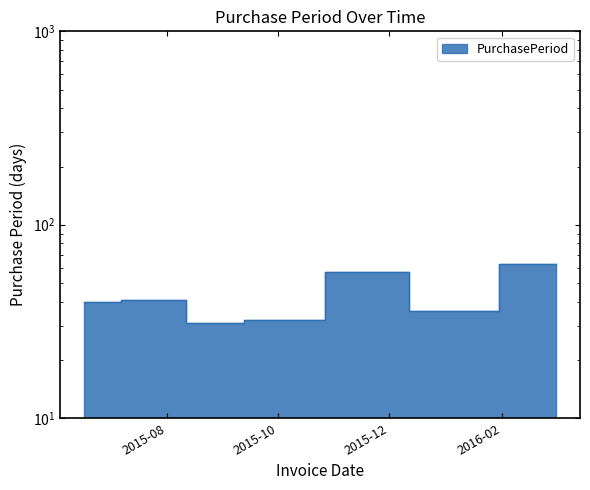

What is the difference between the maximum and minimum values?

32